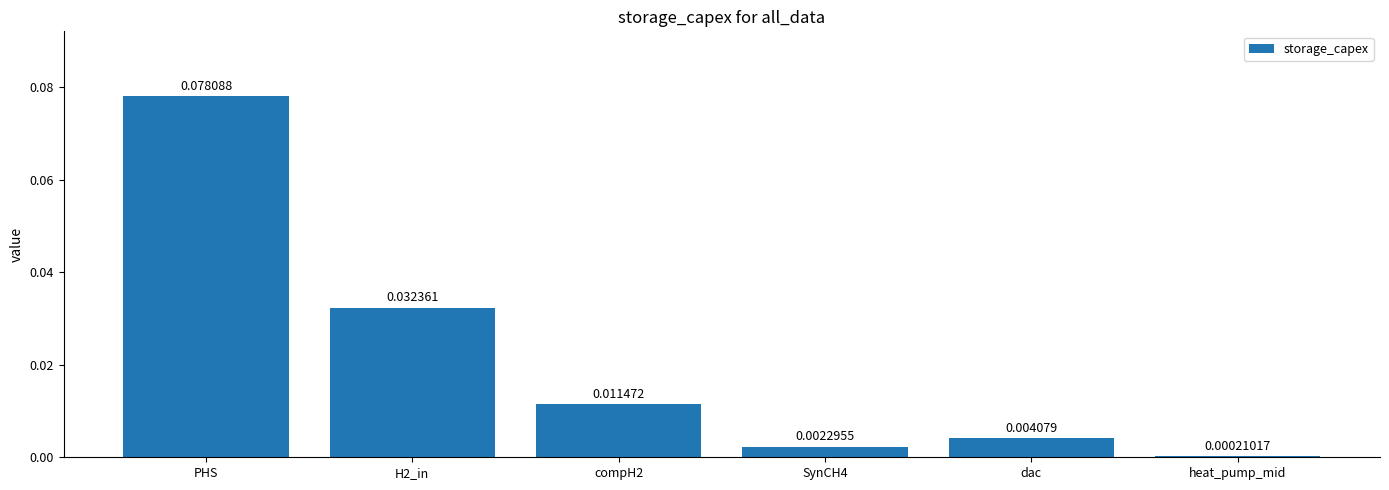

At which category does the chart reach its peak across all series?

PHS